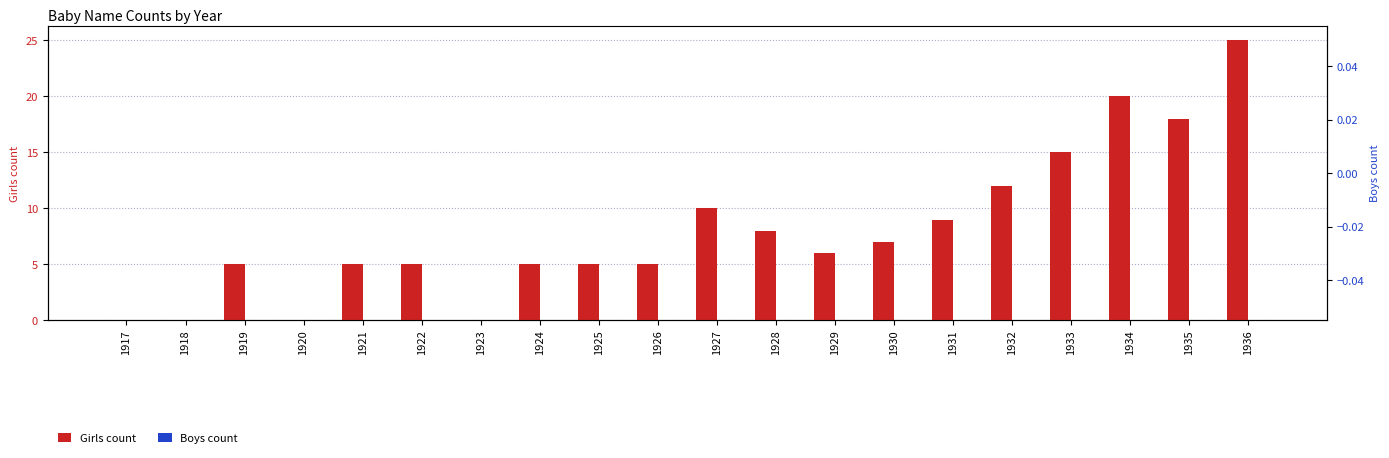

What is the average value of the Girls count series?

8